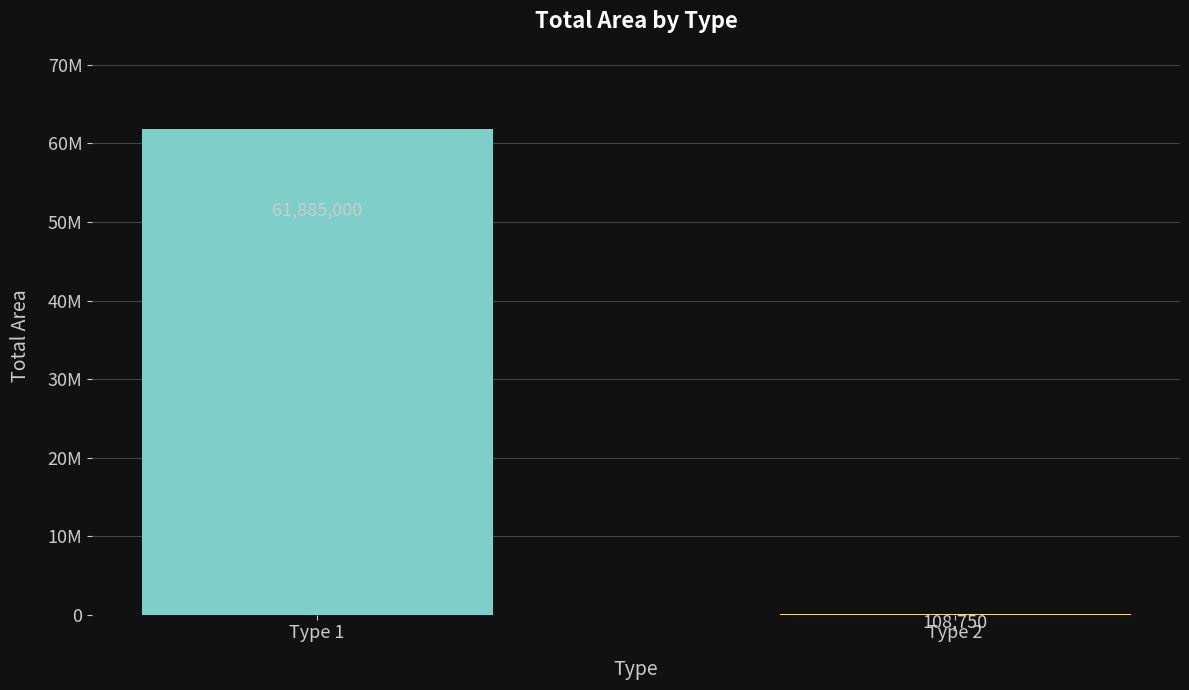

What is the smallest value displayed?

108750